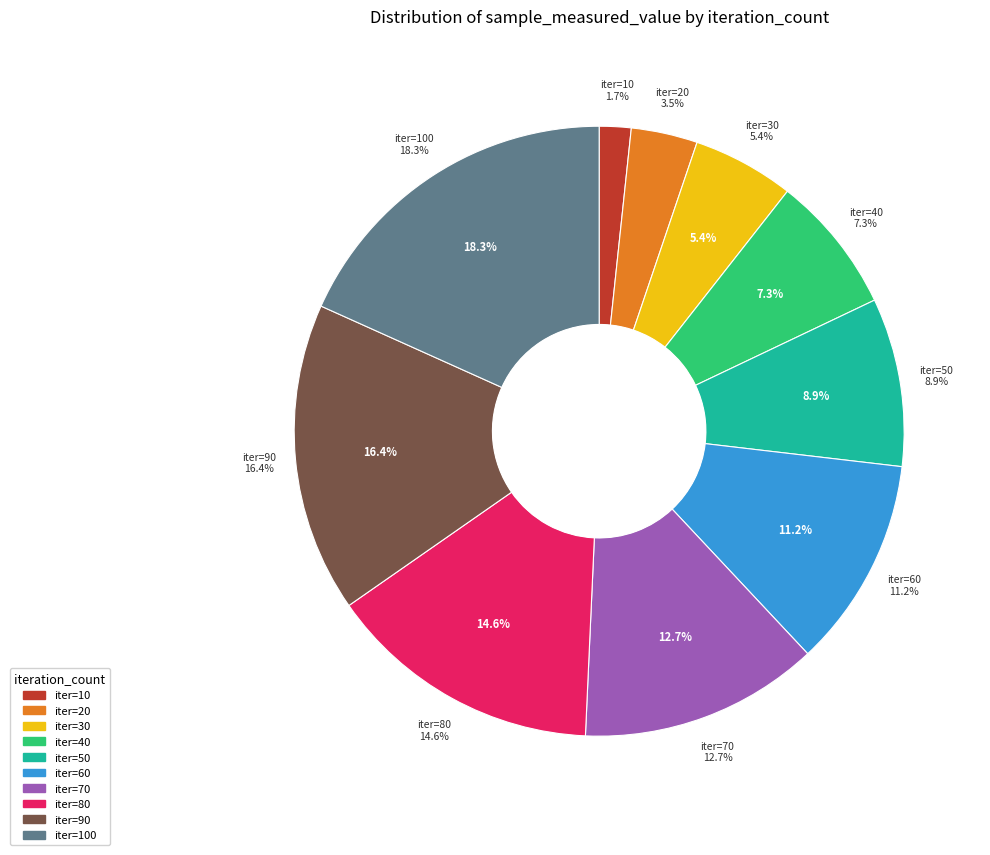

To the nearest percent, what is the difference between the 30 and 60 slice percentages?

6%